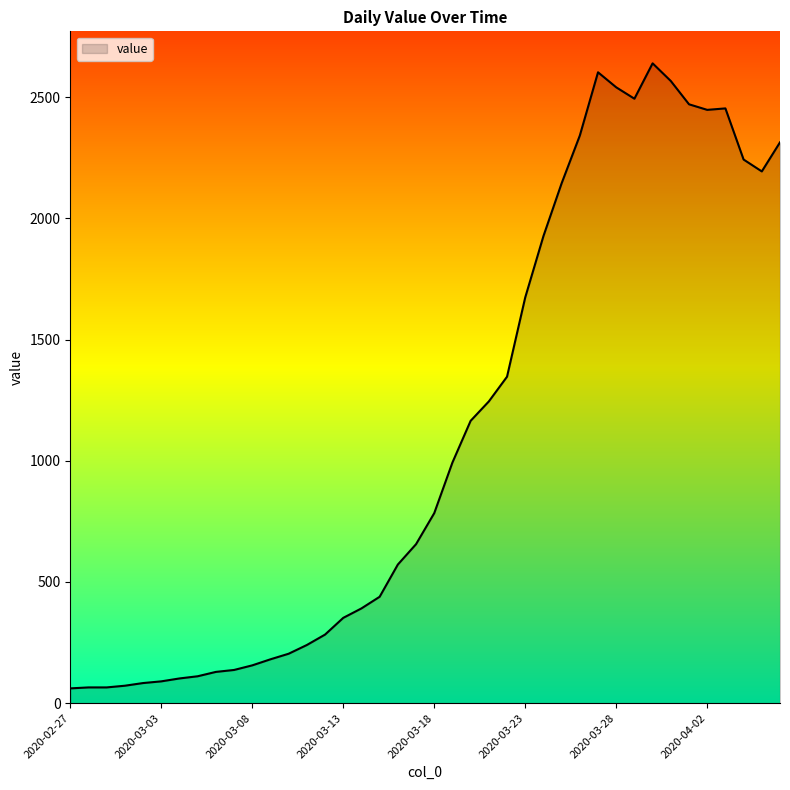

What is the maximum value shown in the chart?

2640